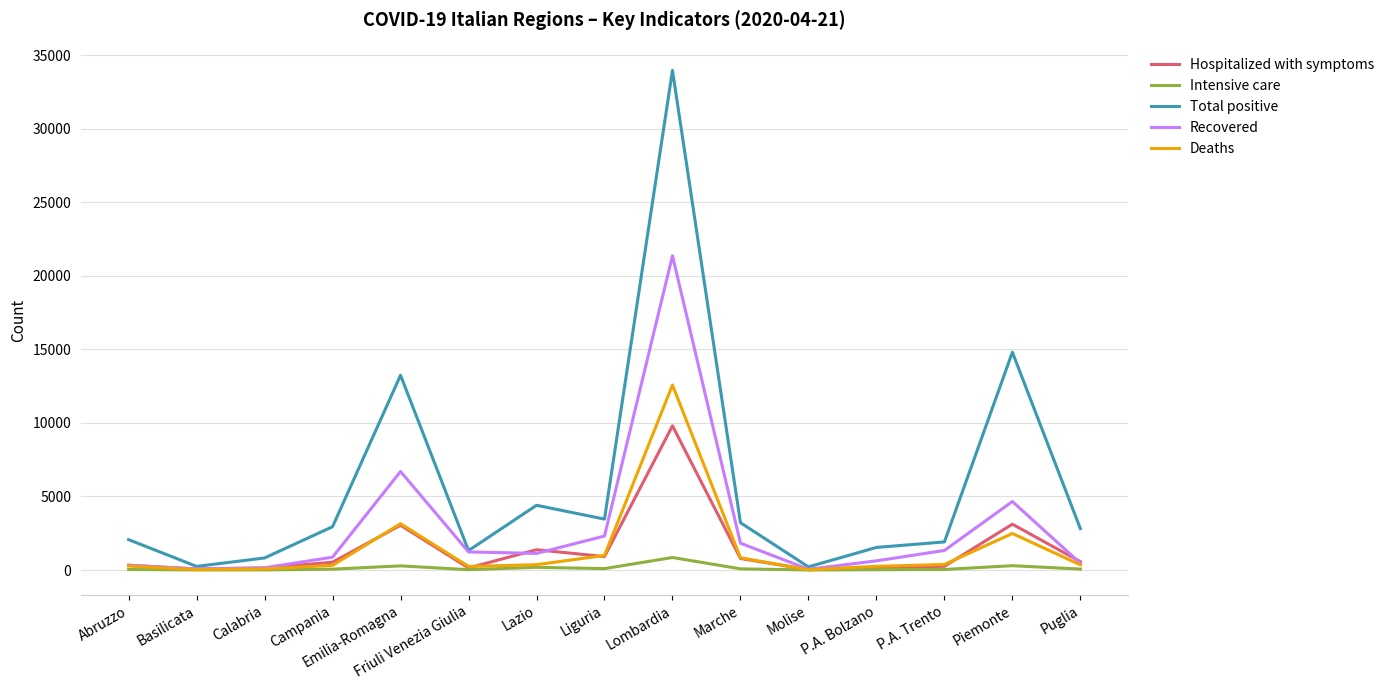

Count the number of categories in the chart.

15